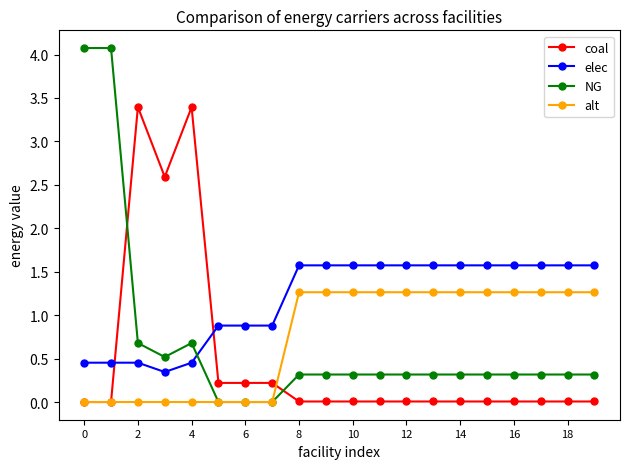

Which series has the widest spread of values?

NG